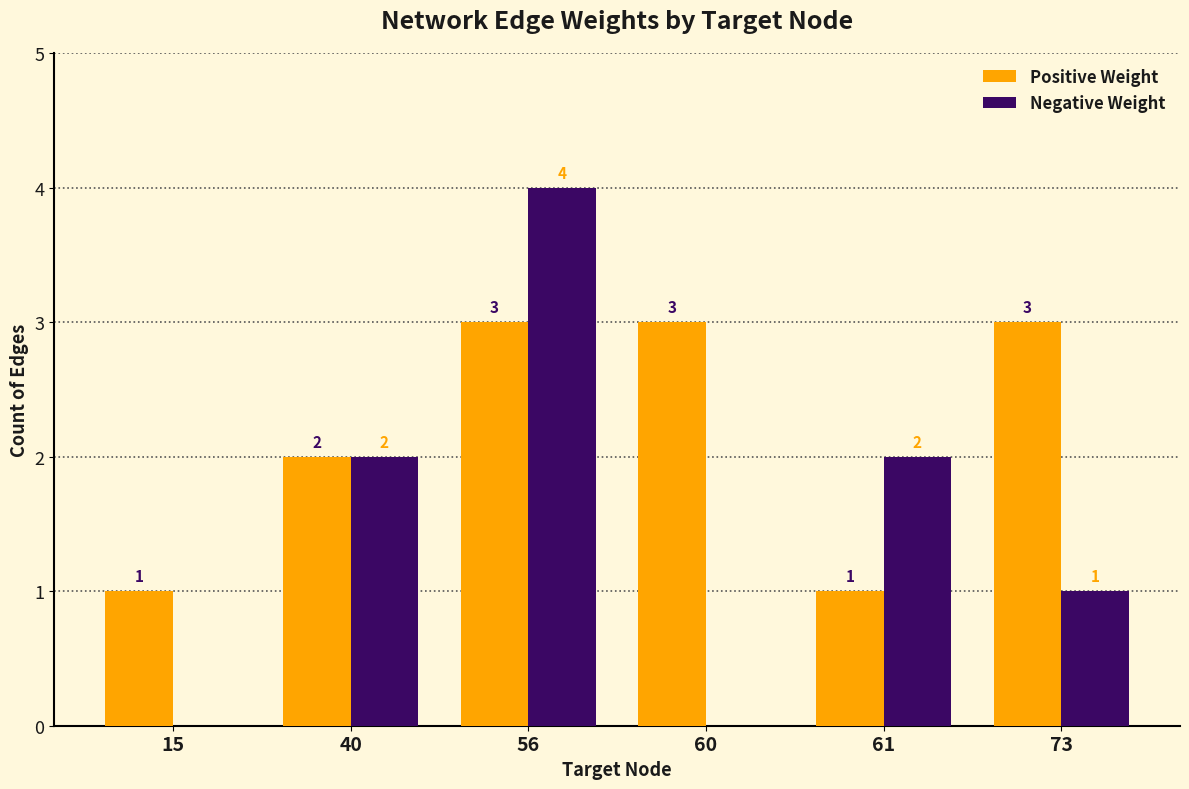

How many series are shown in this chart?

2